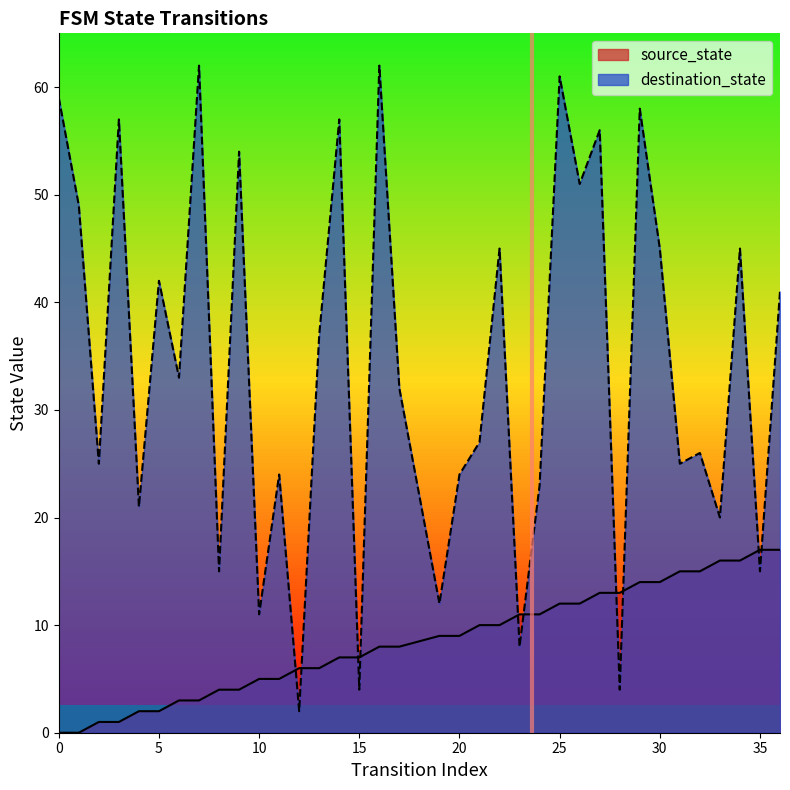

What value does the source_state series have at 32, to the nearest 10?

20